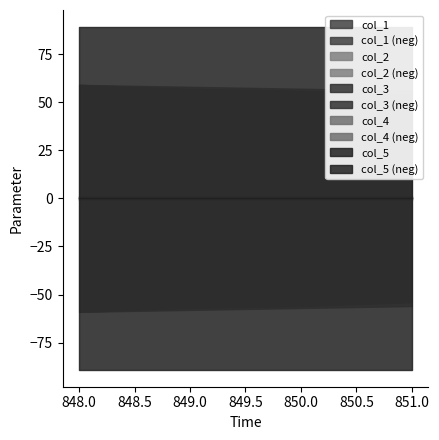

Reading right to left, transcribe all the data shown in this chart.

col_1: 54.0	56.0	57.0	59.0
col_2: 56.0	57.0	58.0	59.0
col_3: 0.5	0.5	0.5	0.5
col_4: 1.0	1.0	1.0	1.0
col_5: 89.0	89.0	89.0	89.0